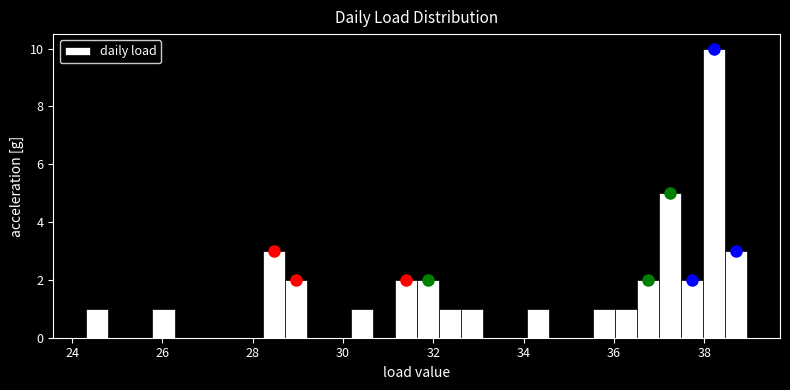

Read against the x-axis, roughly where is the centre of the tallest bar?

38.2